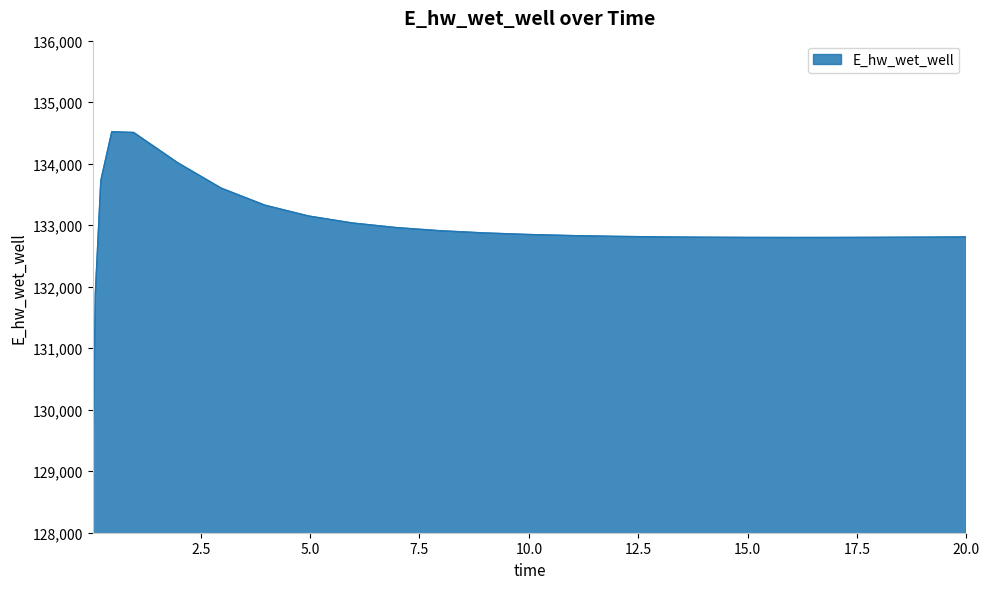

What is the smallest value displayed?

129029.8